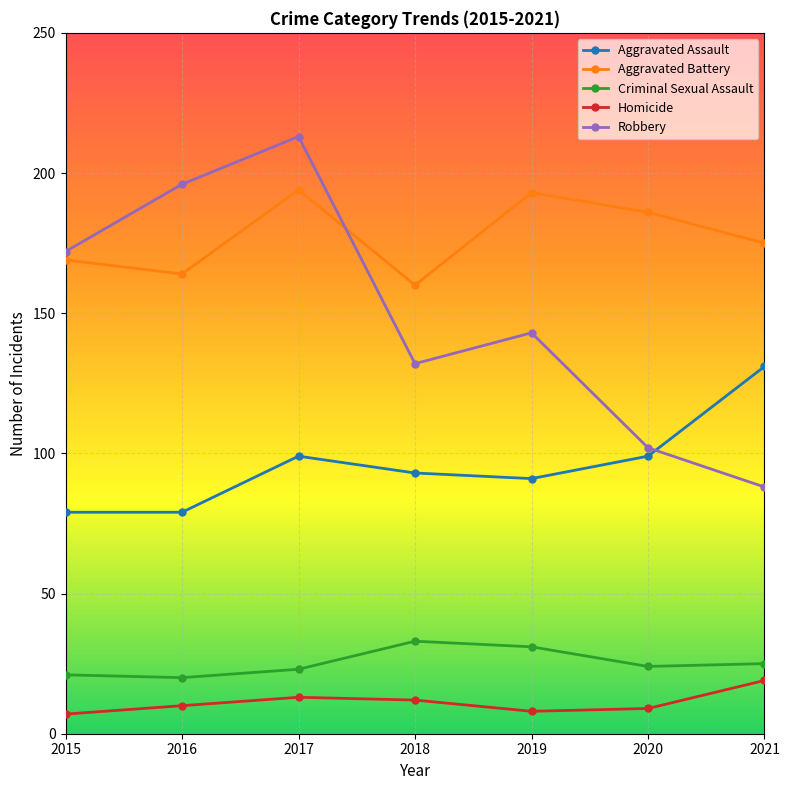

What is the smallest value displayed?

7